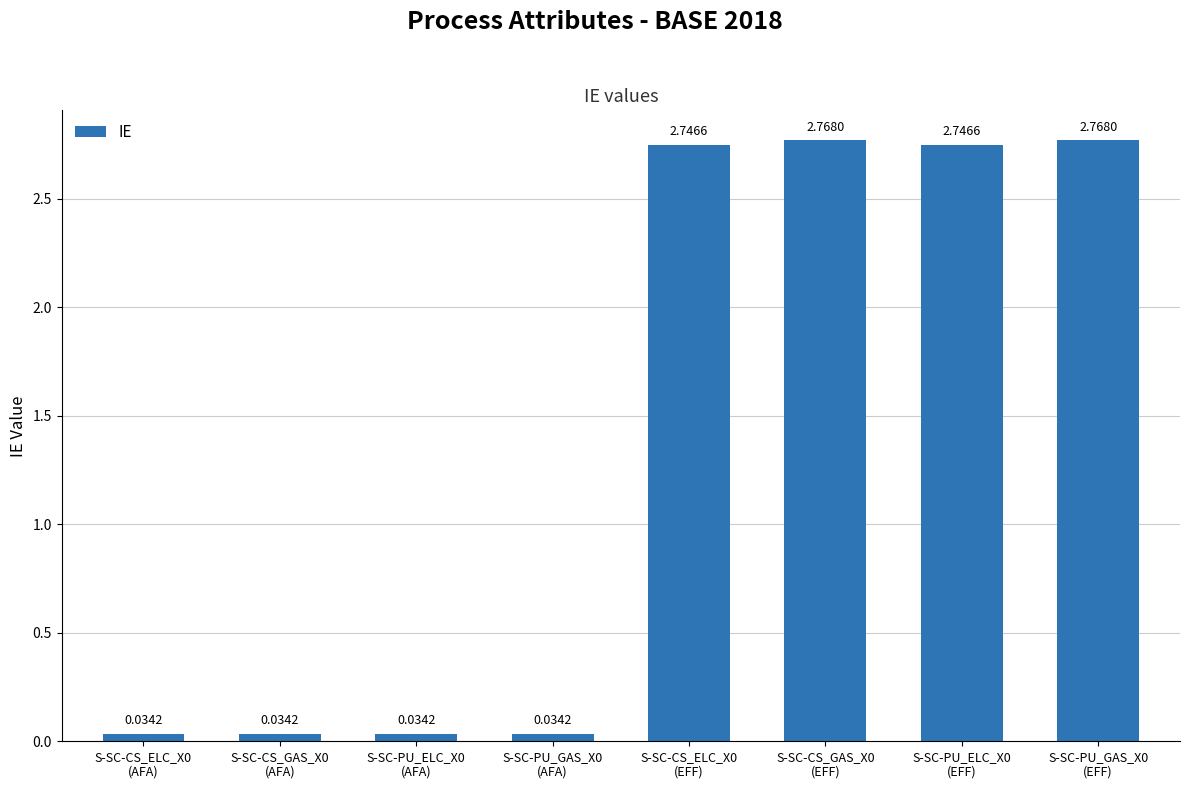

What is the sum of all values?

11.2